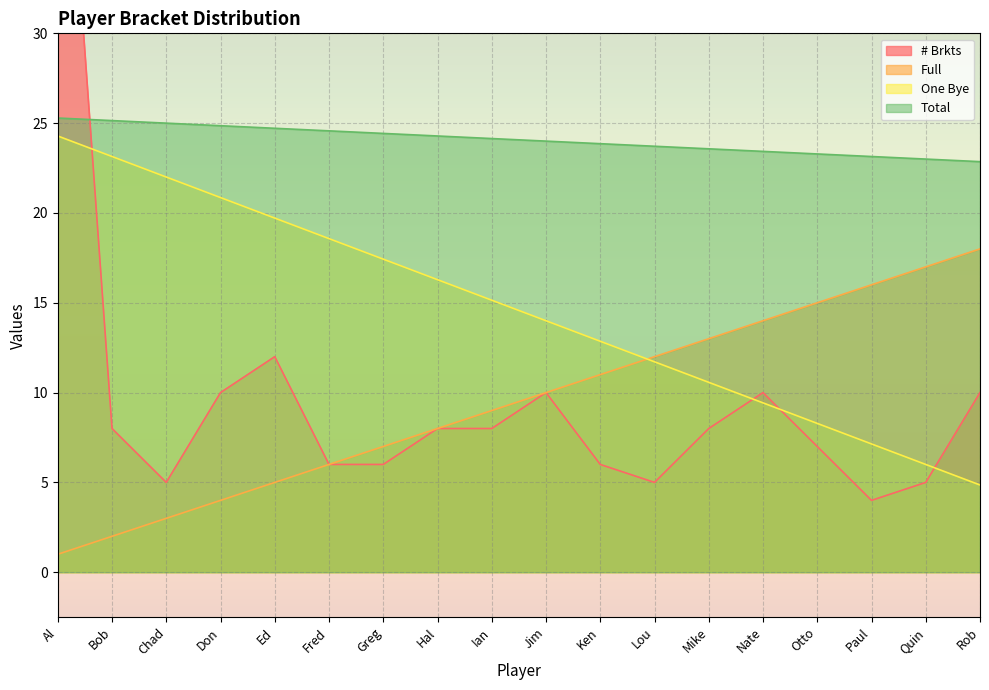

Which series ends up on top after the final intersection of # Brkts and One Bye?

# Brkts